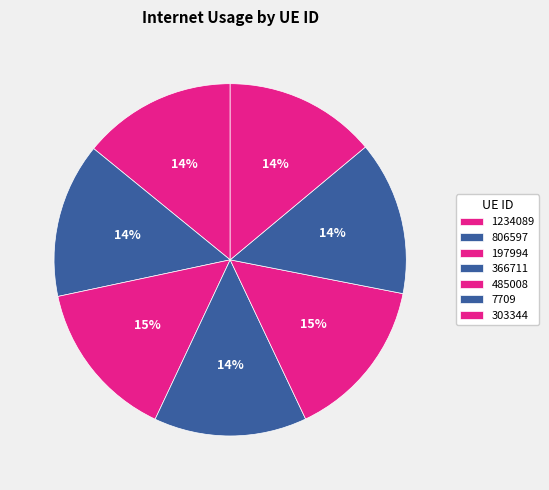

What percentage is the 366711 slice, to the nearest percent?

14%